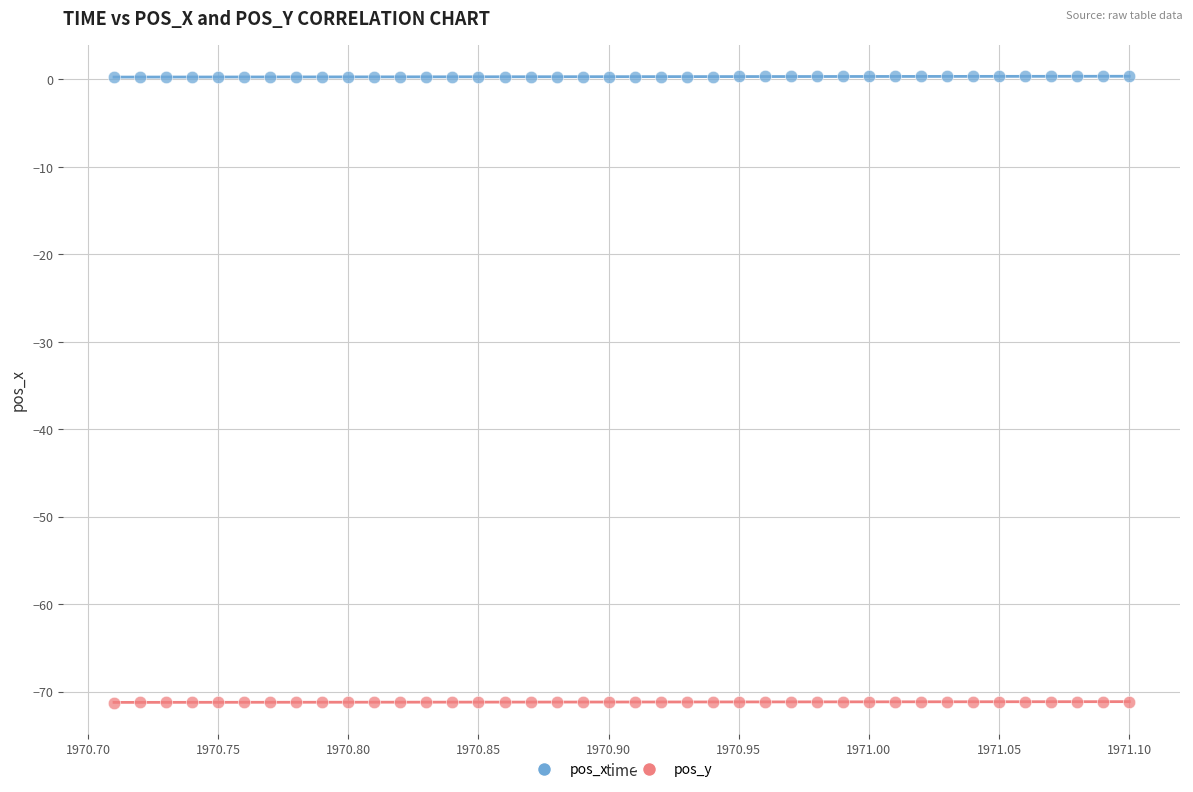

Which series contains the highest Y value?

pos_x